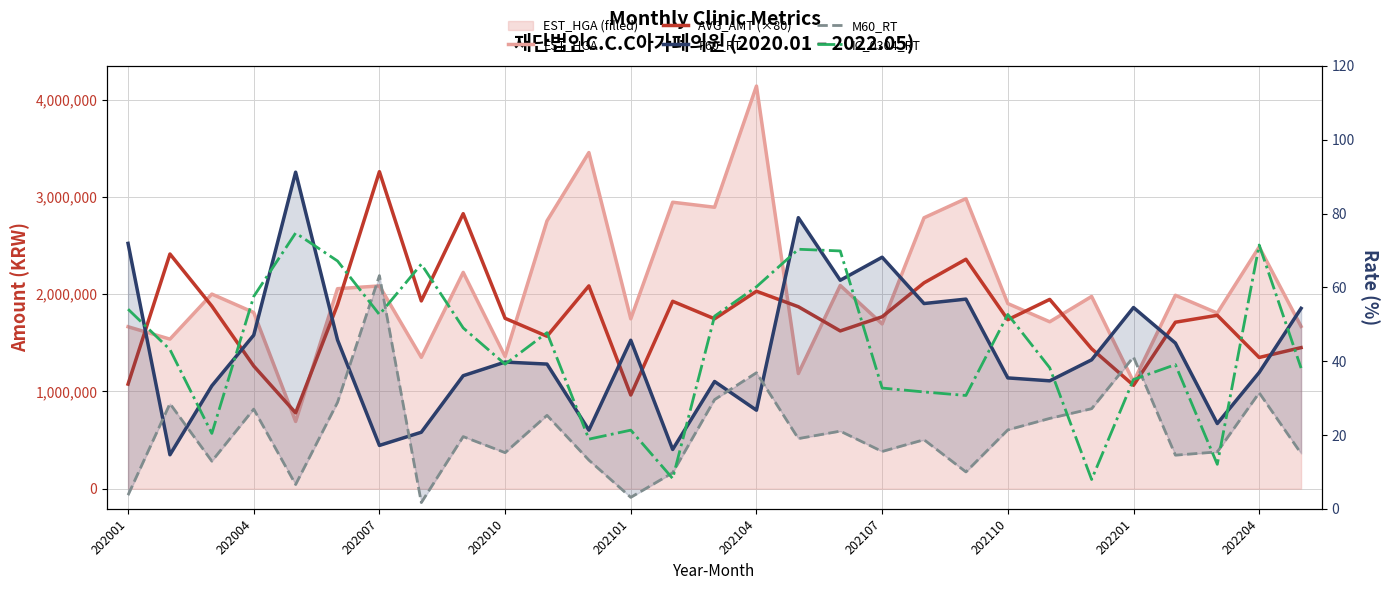

What is the difference between the highest and lowest values at 202201?

1099383.0